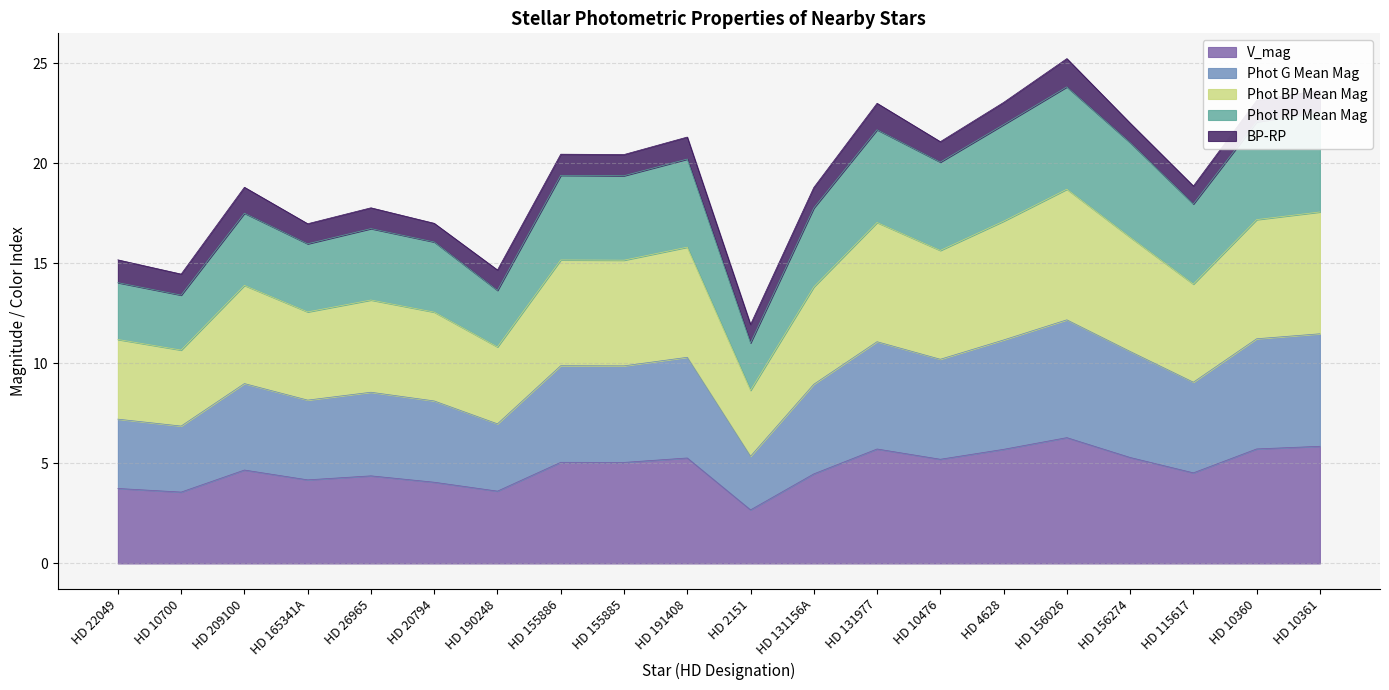

True or false: Phot RP Mean Mag and Phot G Mean Mag intersect in this chart.

False